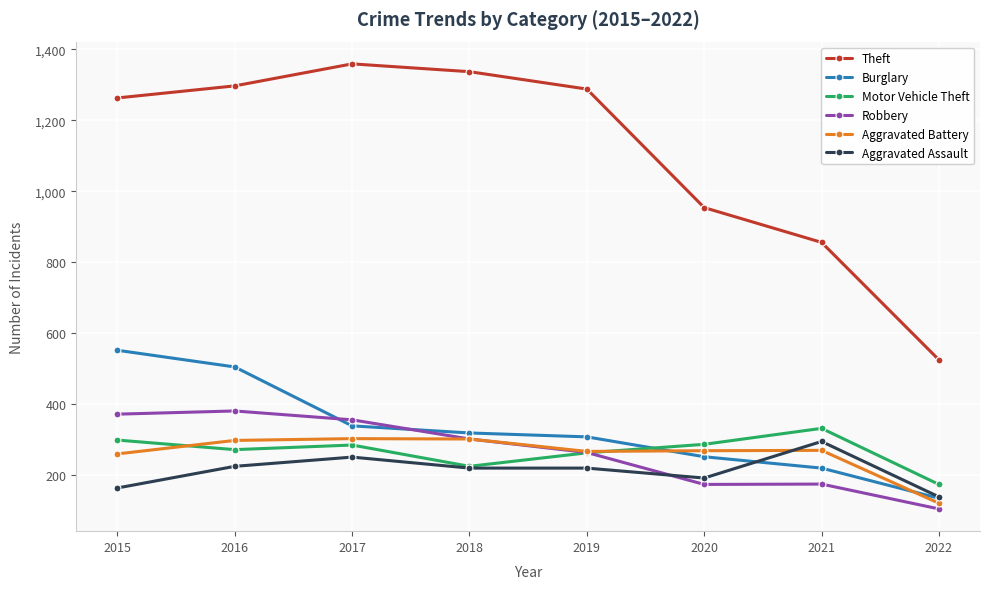

The Robbery series shows 584 at 2017. True or false?

False